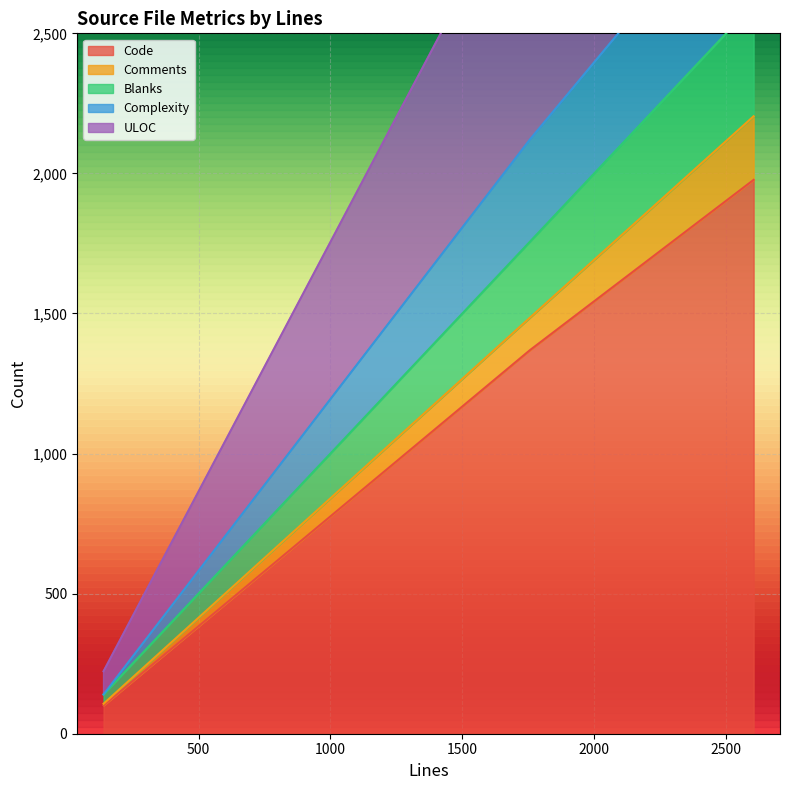

How many values in the Code series are below 1369?

1